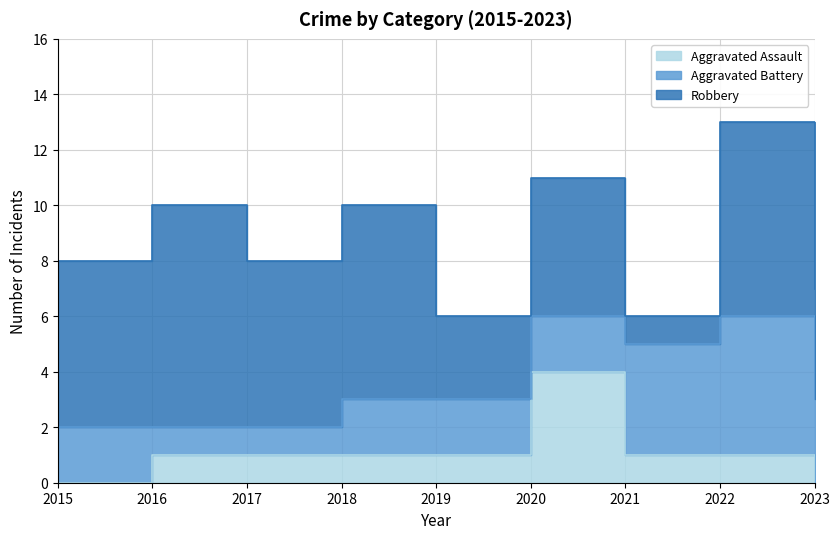

How many distinct data groups are displayed?

3